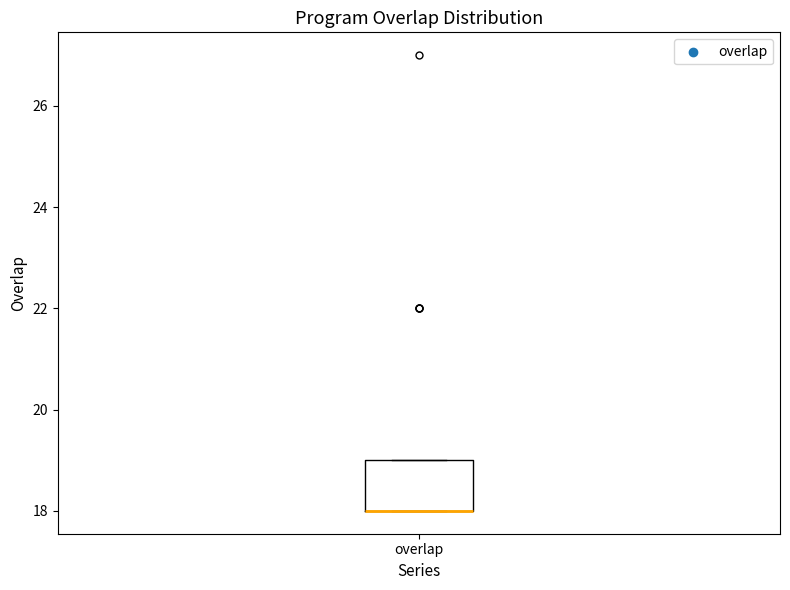

Where is the upper edge of the box for overlap on the y-axis? The values are not printed on the chart, so give them approximately, as read against the axis.

19